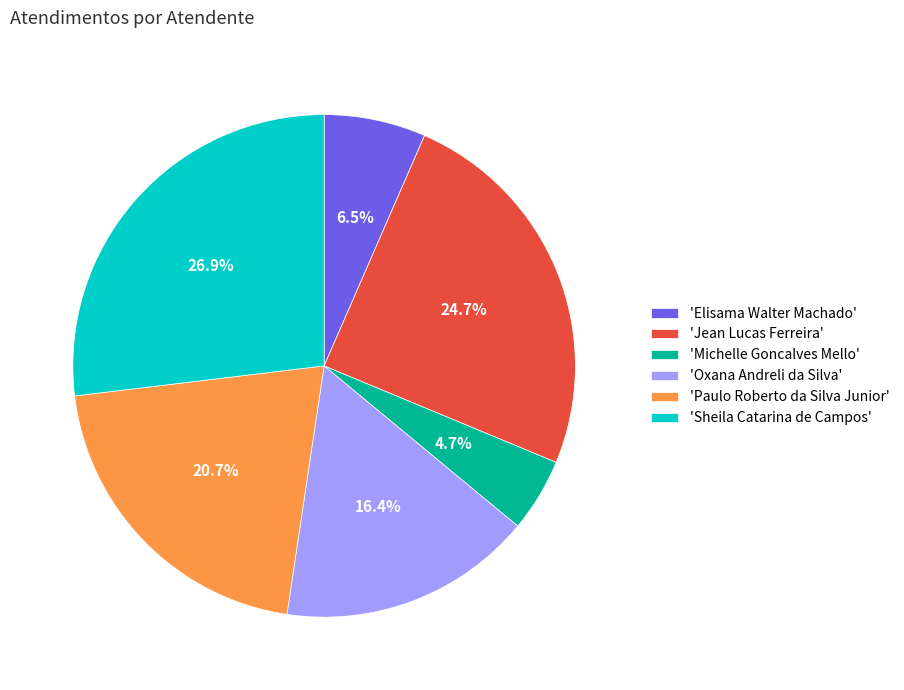

Which has a higher value, 'Sheila Catarina de Campos' or 'Elisama Walter Machado'?

'Sheila Catarina de Campos'